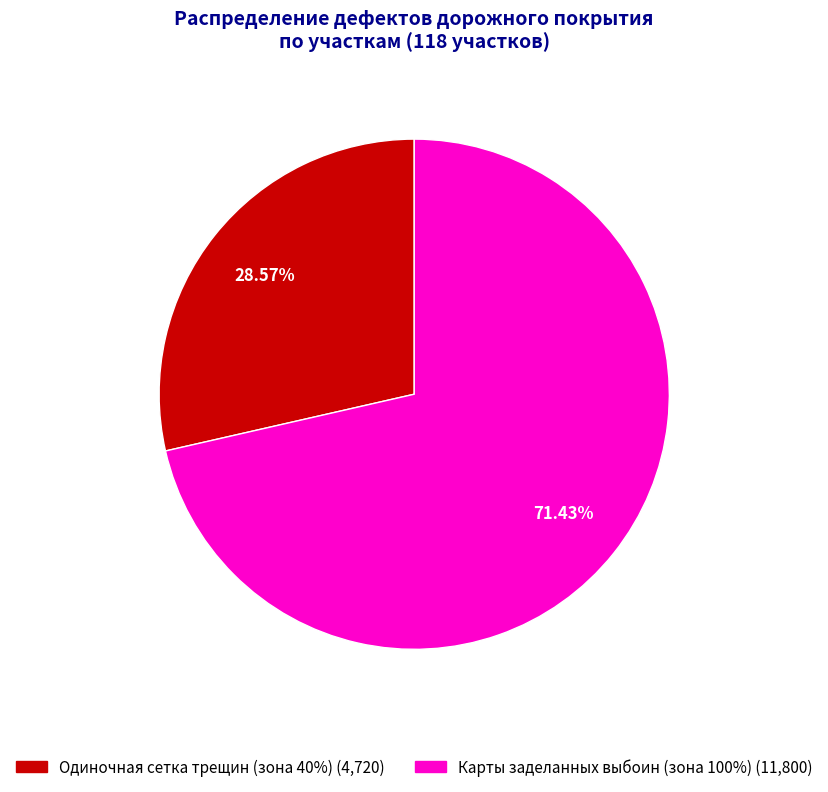

To the nearest percent, what is the difference between the largest and smallest slice percentages?

43%